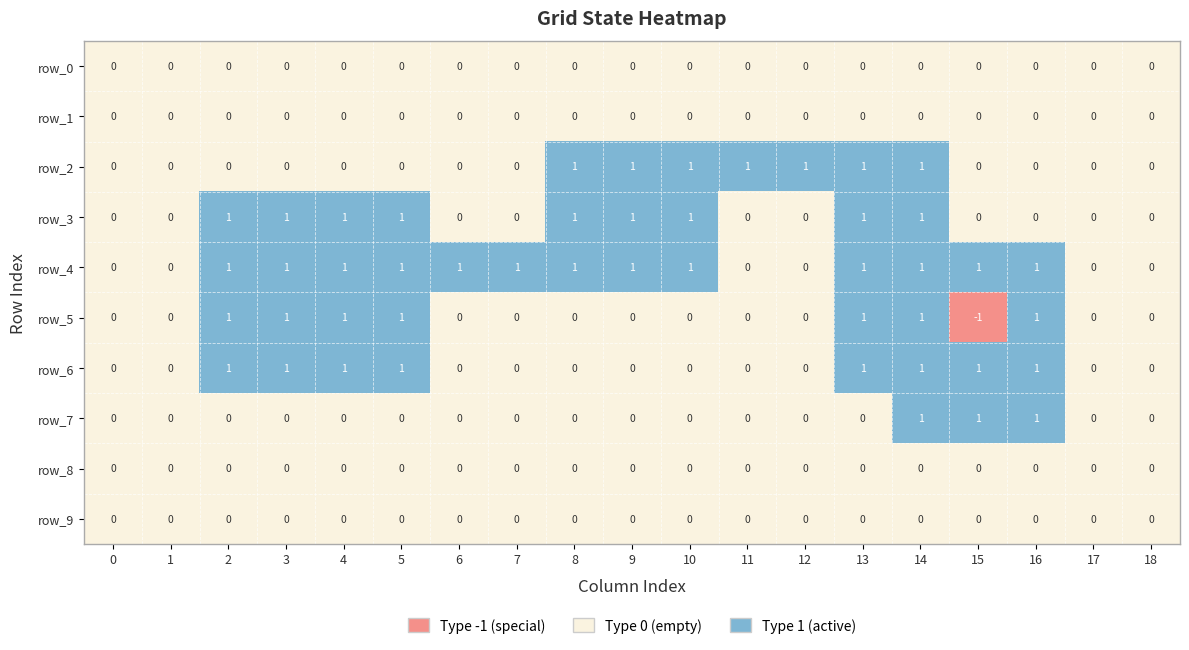

How many row_4 values are between 0 and 1?

19